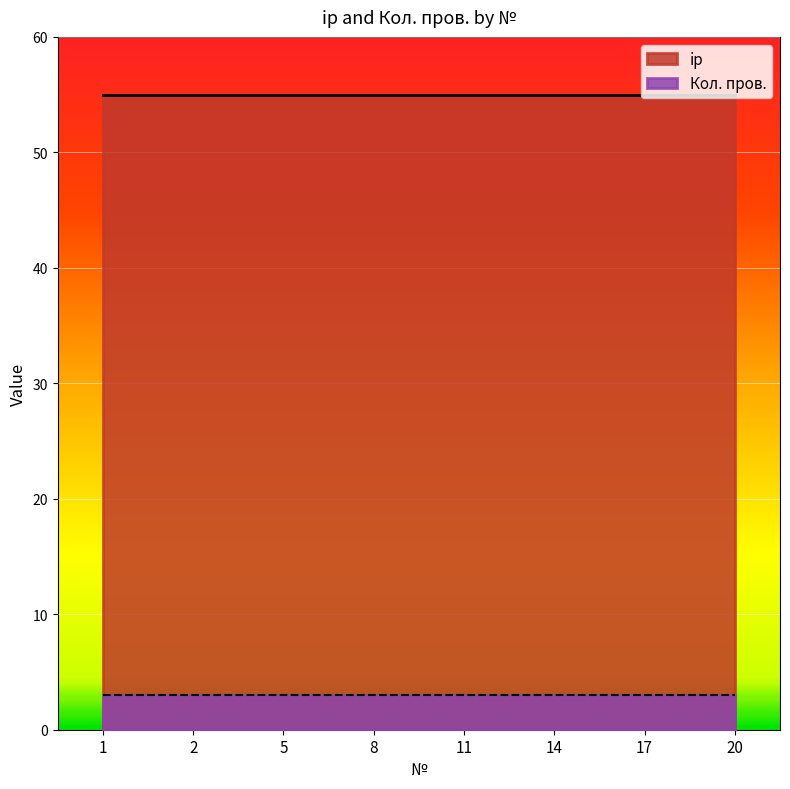

Is it true that Кол. пров. equals 4 at 1?

False